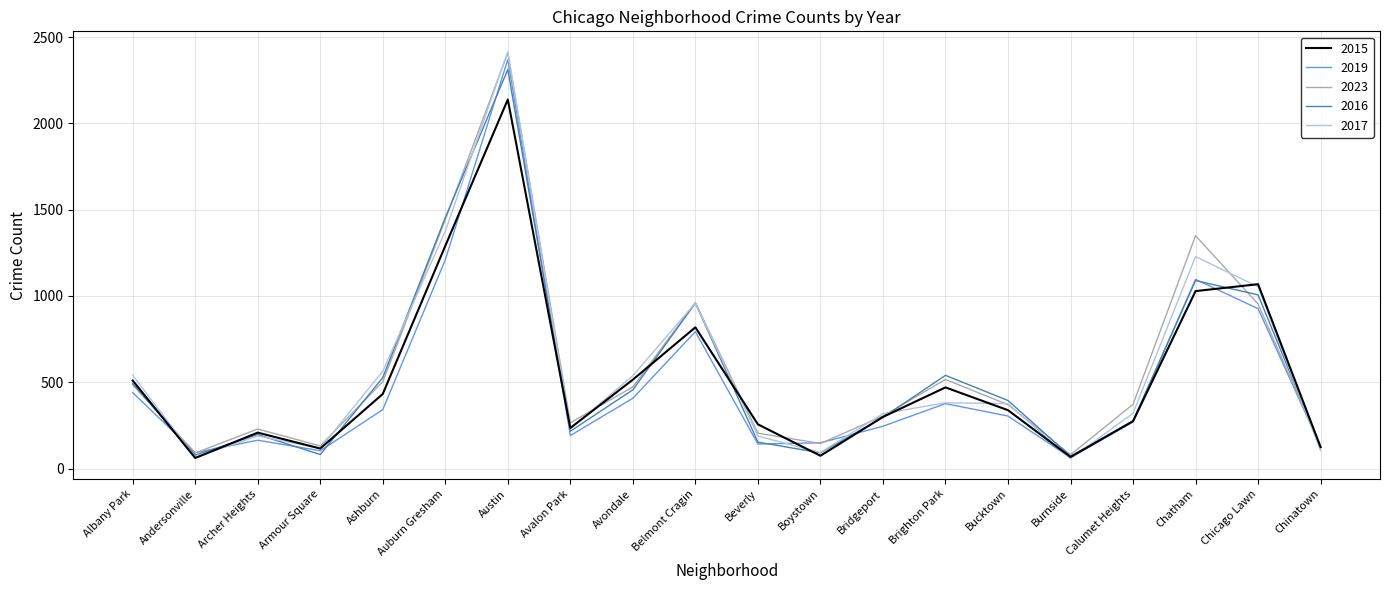

The 2017 series shows 381 at Brighton Park. True or false?

True